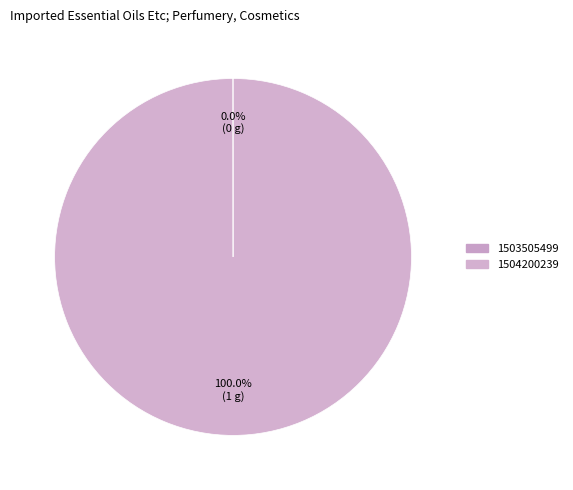

How many segments does this pie chart have?

2